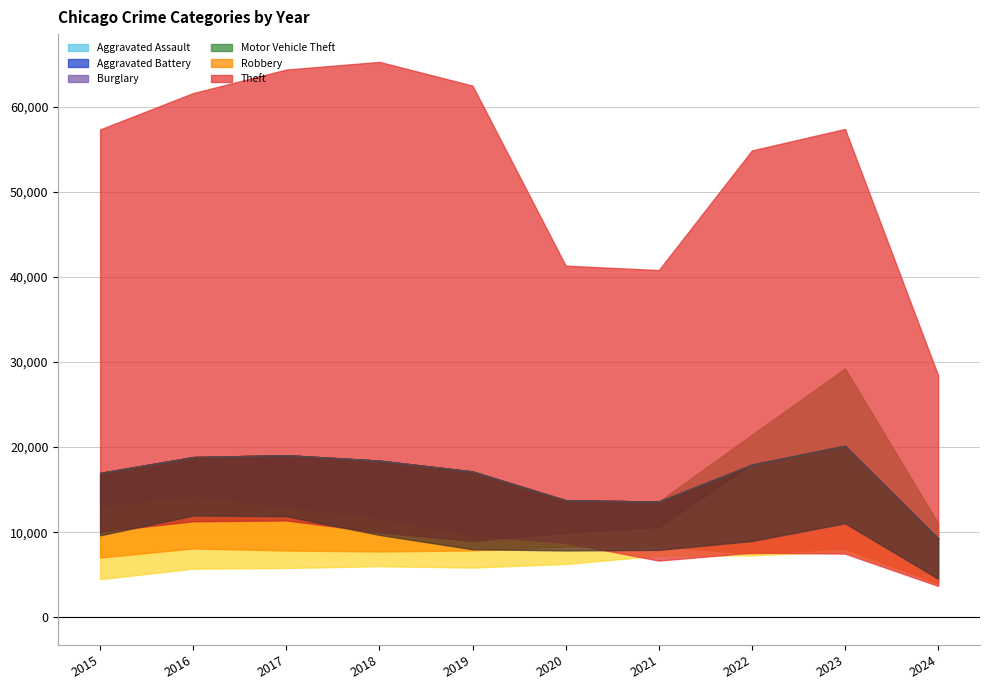

At 2024, list the series in order from largest to smallest.

Theft, Motor Vehicle Theft, Robbery, Aggravated Battery, Aggravated Assault, Burglary